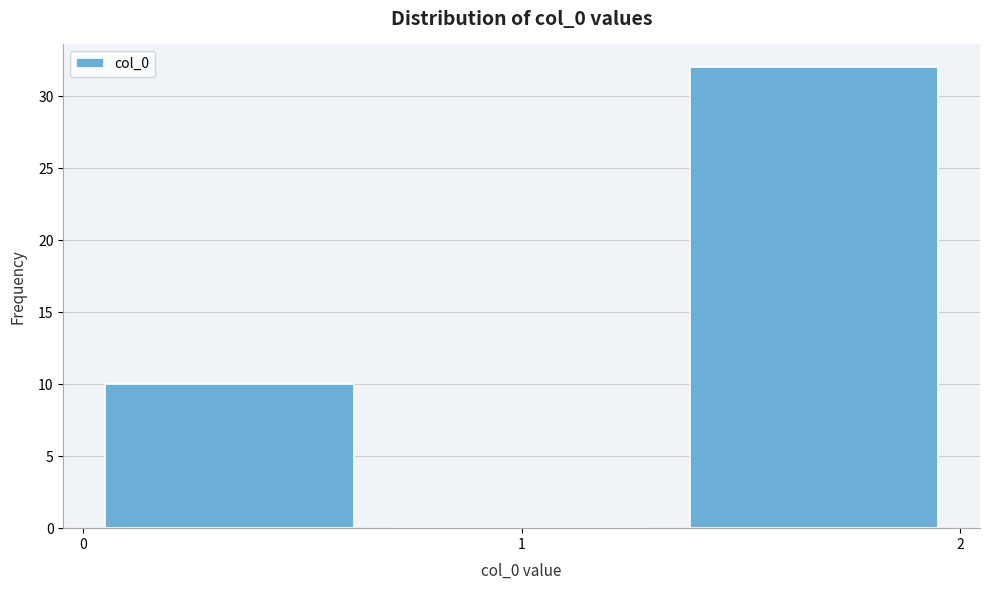

Reading left to right, list every bar in this chart as the range it spans on the x-axis followed by its height. Neither the bar edges nor the heights are printed on the chart, so give them approximately, as read against the axes.

0.0 to 0.7: 10
0.7 to 1.3: 0
1.3 to 2.0: 32